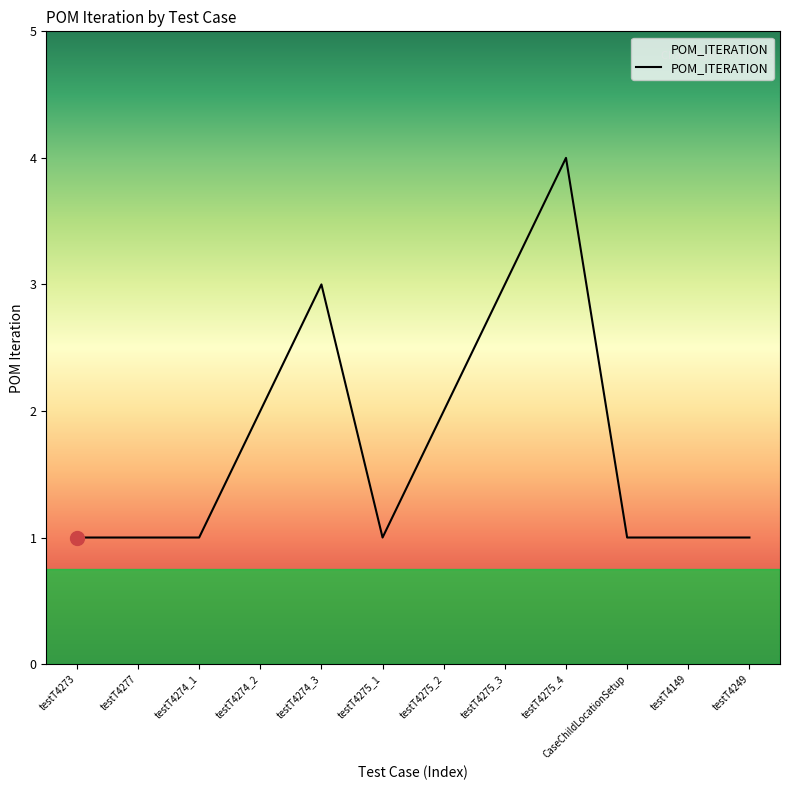

What is the minimum value shown in the chart?

1